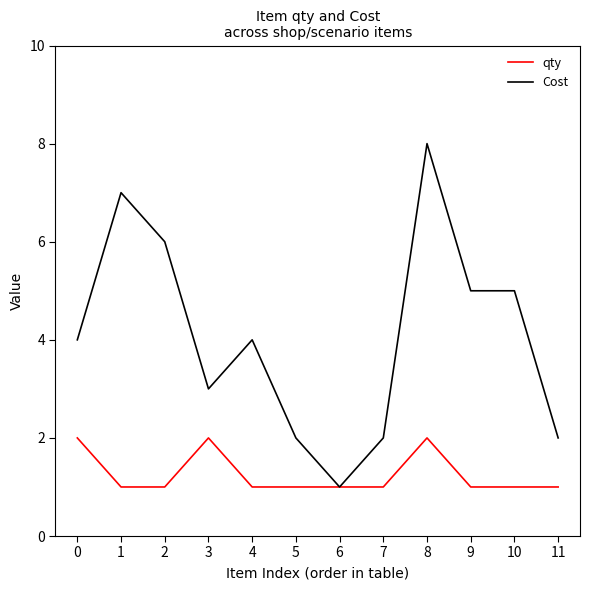

Count the number of categories in the chart.

12